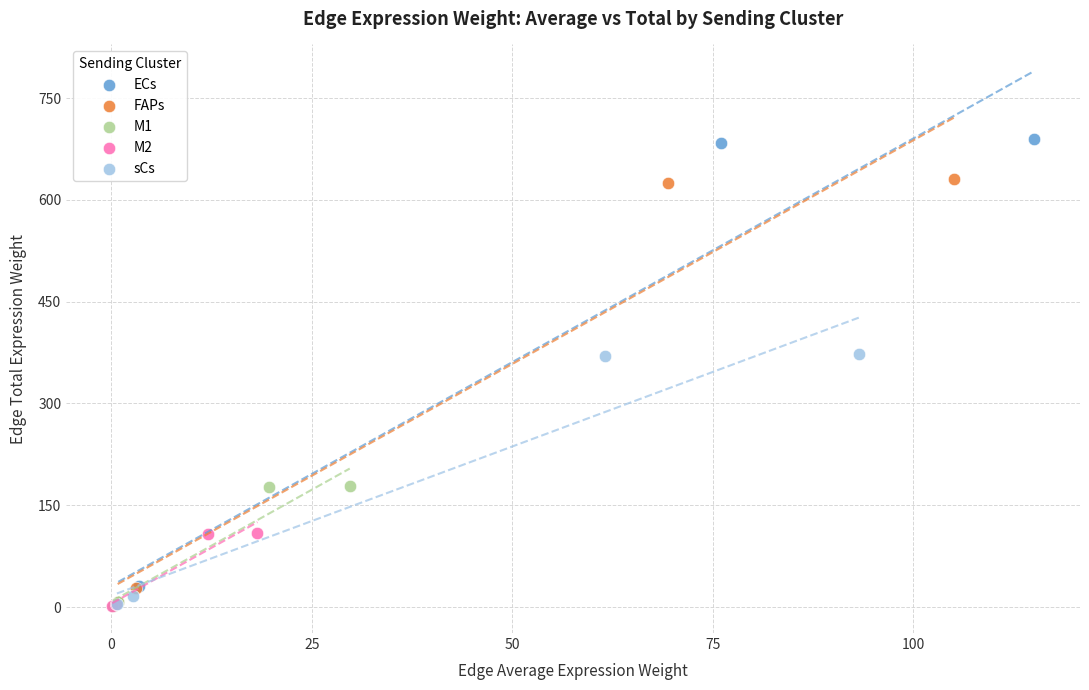

Which series contains the highest Y value?

ECs